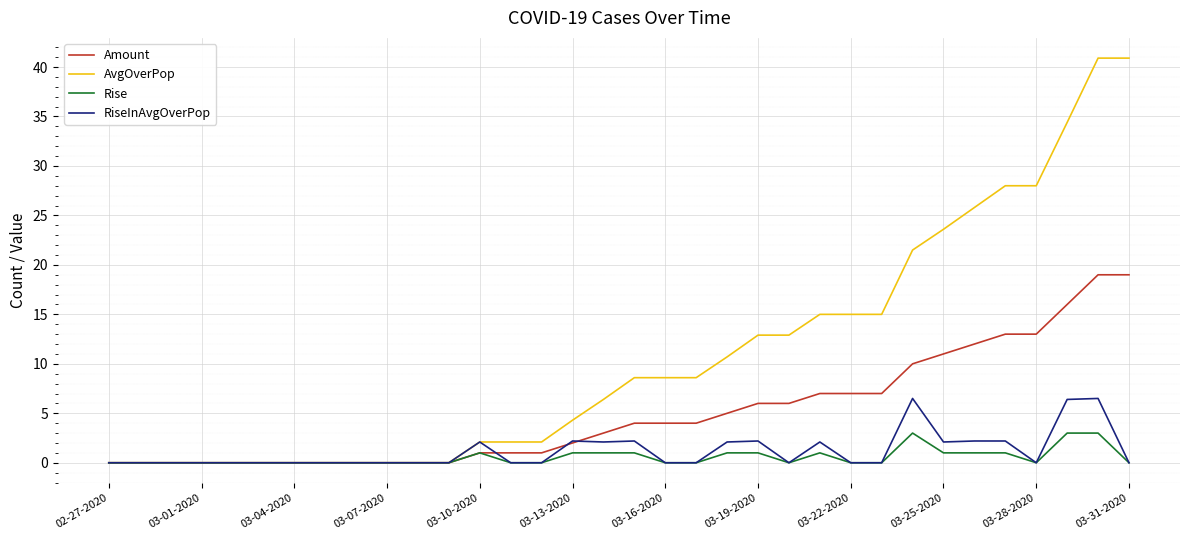

How many categories are shown in the chart?

34